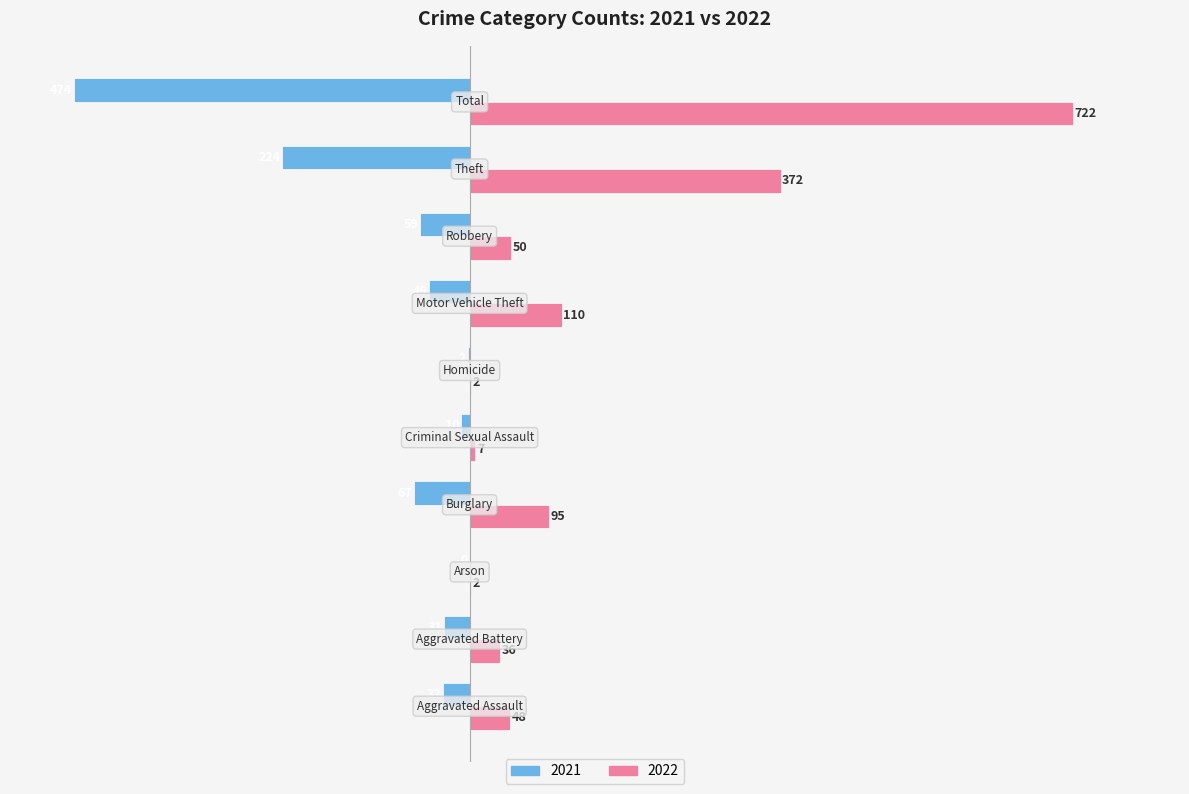

What is the maximum value shown in the chart?

722